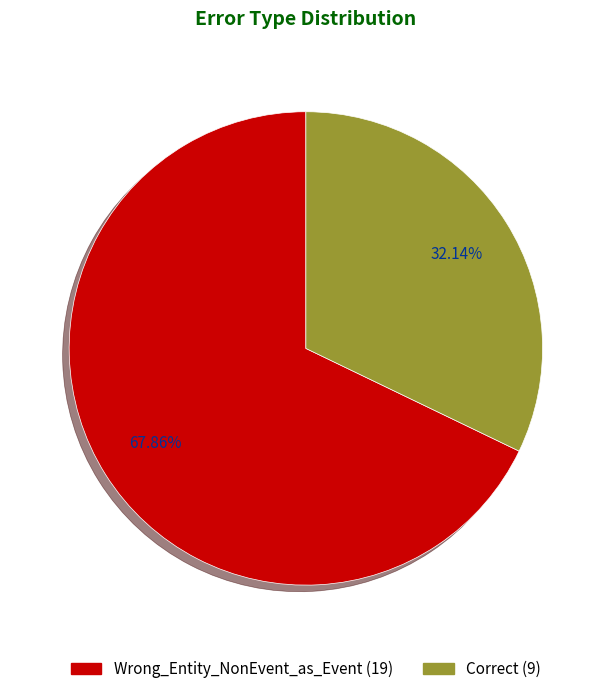

To the nearest percent, what portion does Correct represent?

32%